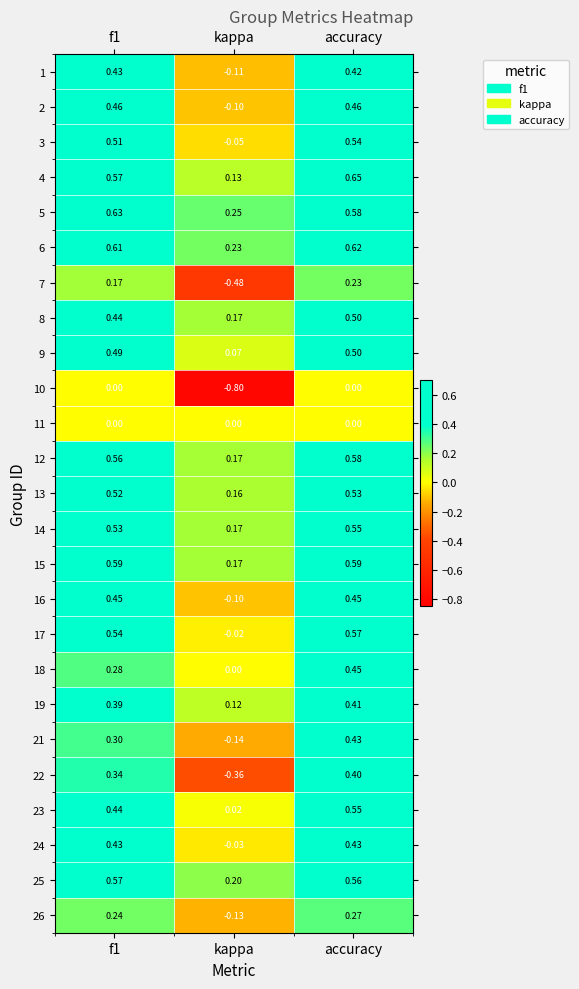

Which series has the widest spread of values?

10